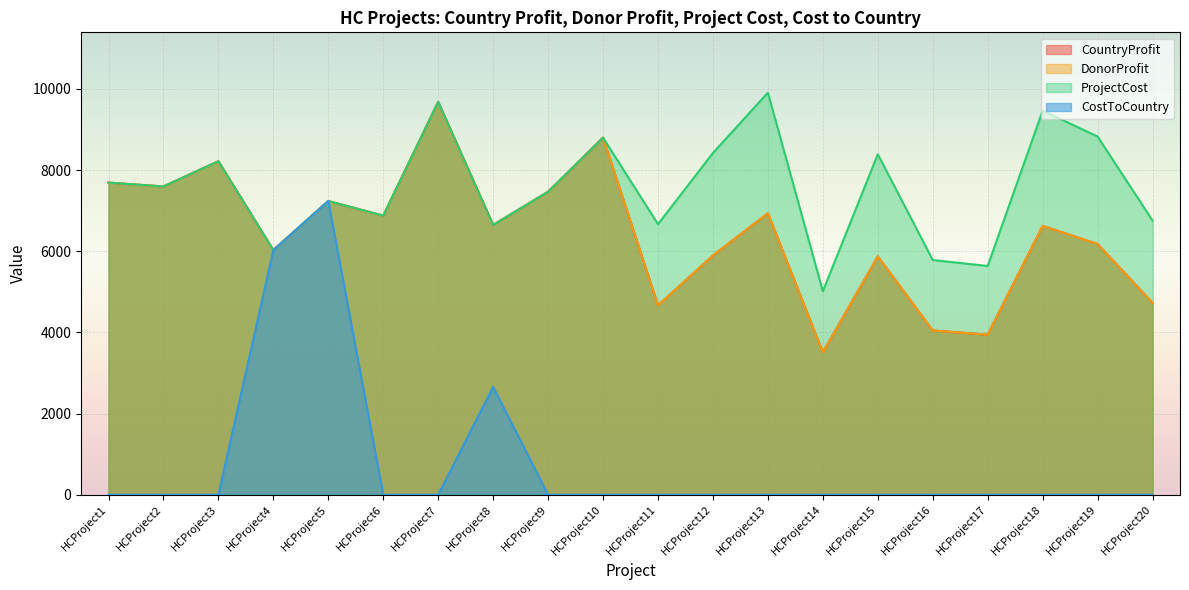

Which series has the largest total across all categories?

ProjectCost